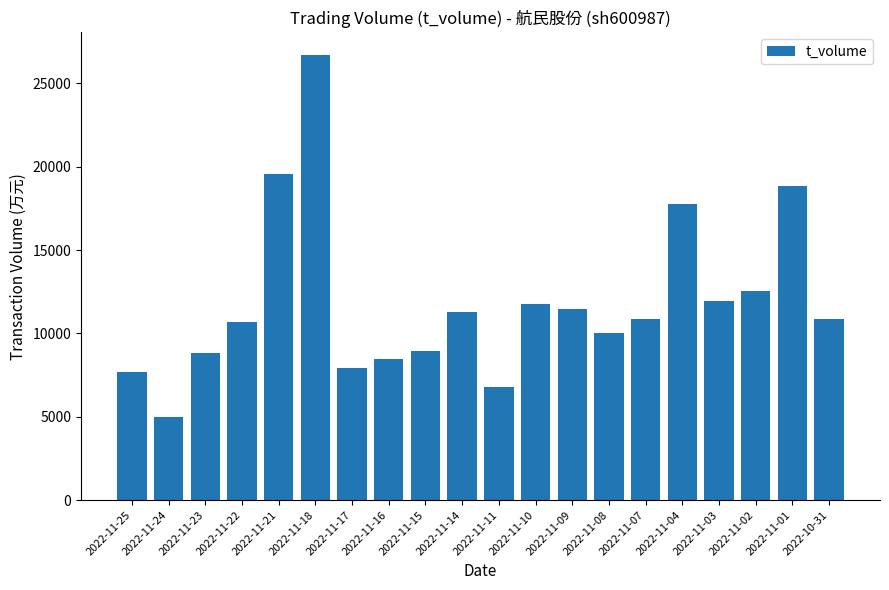

At which label is the value closest to 15851?

2022-11-04